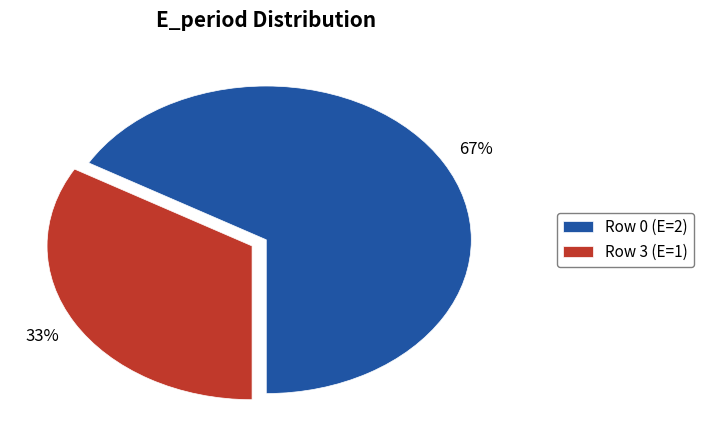

Between Row 3 (E=1) and Row 0 (E=2), which is larger?

Row 0 (E=2)